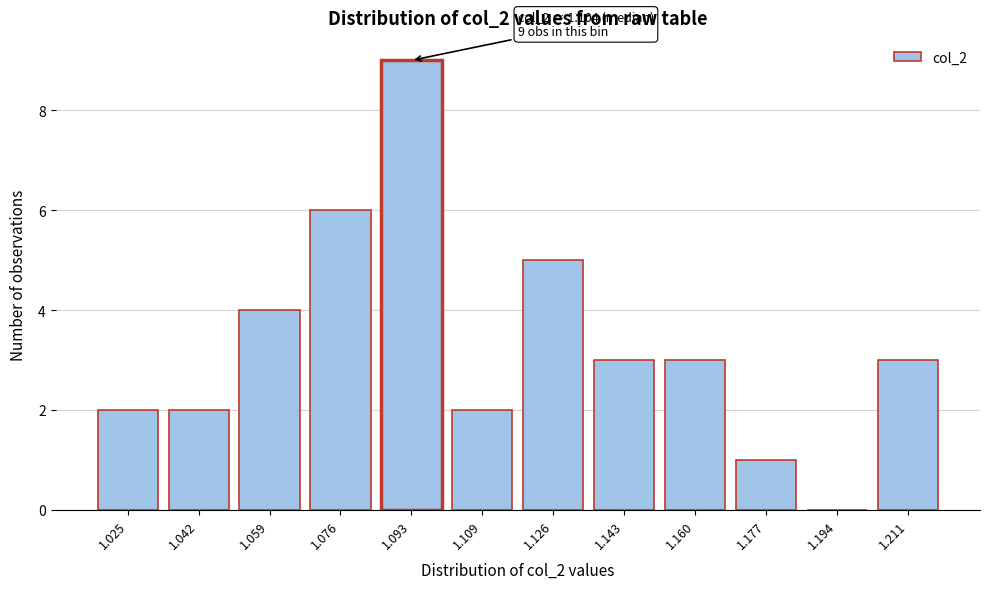

Reading left to right, what are all the values shown in this chart?

1.025=2	1.042=2	1.059=4	1.076=6	1.093=9	1.109=2	1.126=5	1.143=3	1.160=3	1.177=1	1.194=0	1.211=3